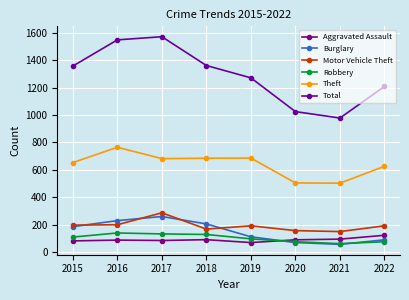

Rank the series by their maximum value, from lowest to highest.

Aggravated Assault, Robbery, Burglary, Motor Vehicle Theft, Theft, Total